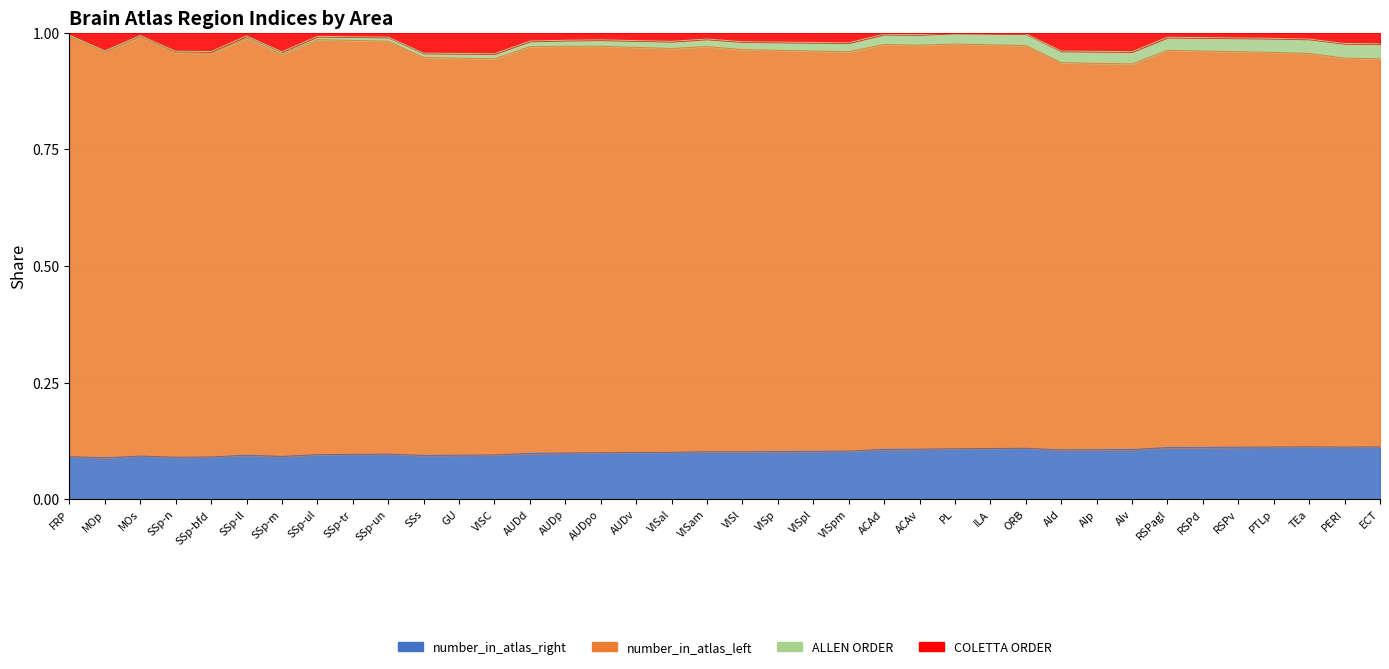

True or false: number_in_atlas_right and COLETTA ORDER intersect in this chart.

False